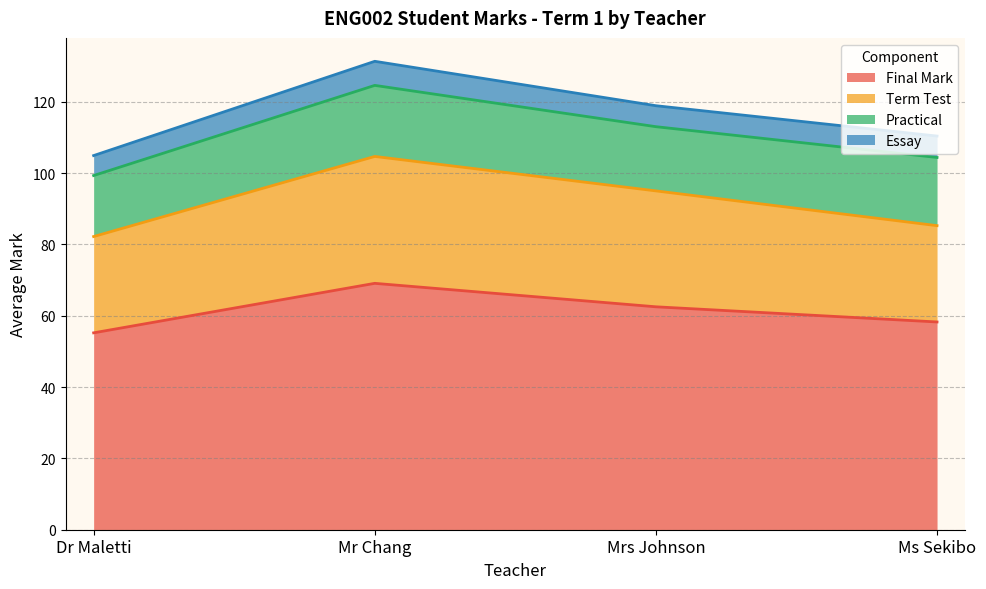

What is the lowest value of the Final Mark series?

55.2